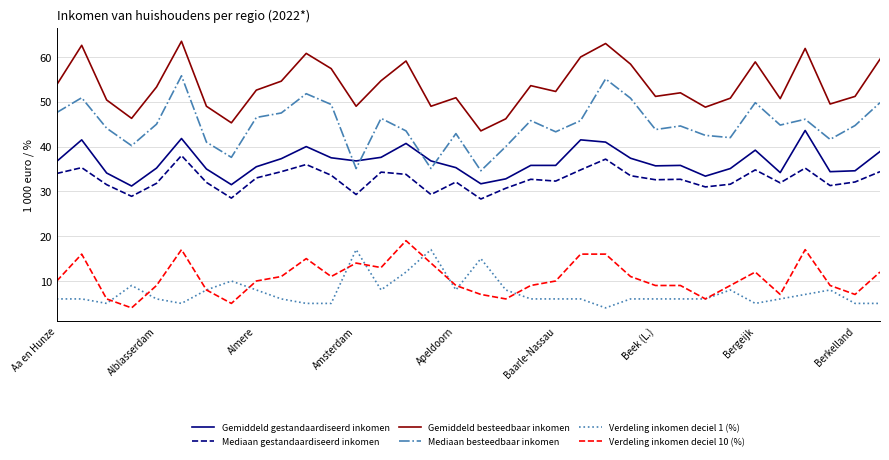

What is the maximum value shown in the chart?

63.5